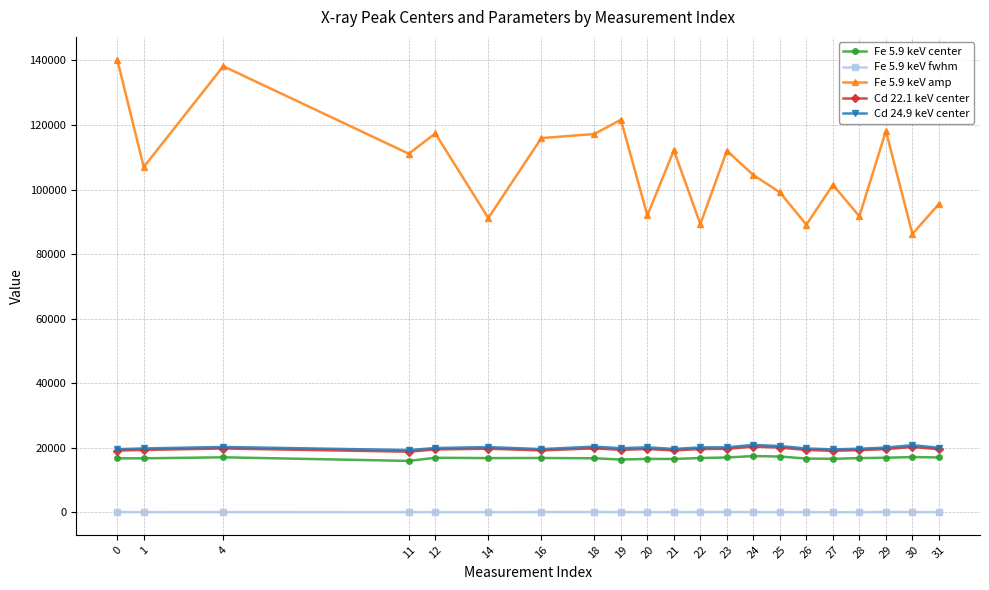

True or false: Cd 22.1 keV center and Fe 5.9 keV amp intersect in this chart.

False